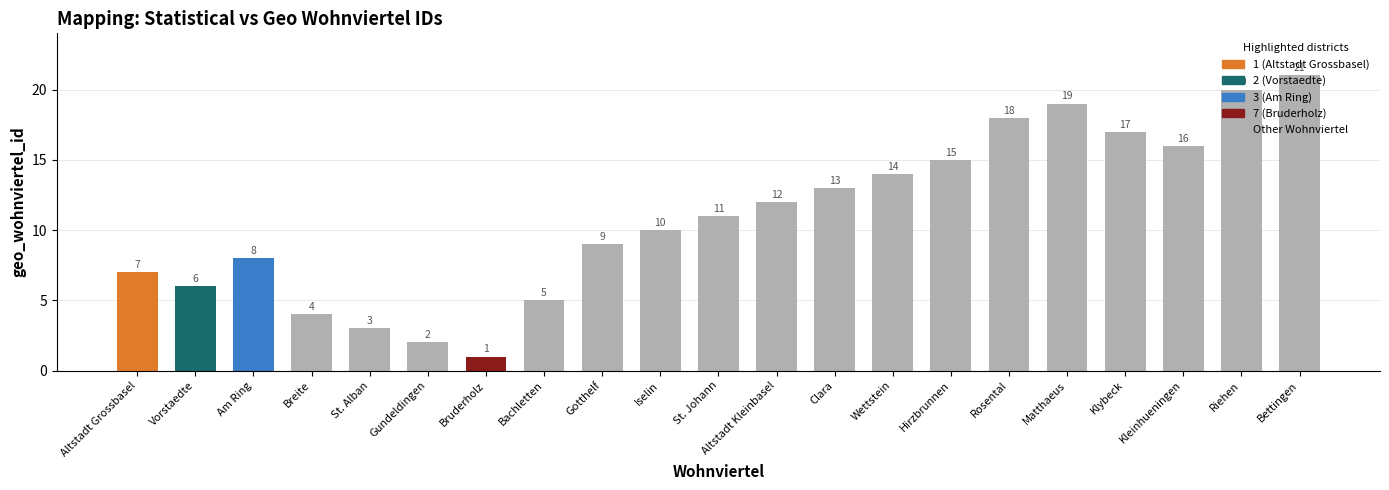

Reading left to right, what are all the values shown in this chart?

Altstadt Grossbasel=7	Vorstaedte=6	Am Ring=8	Breite=4	St. Alban=3	Gundeldingen=2	Bruderholz=1	Bachletten=5	Gotthelf=9	Iselin=10	St. Johann=11	Altstadt Kleinbasel=12	Clara=13	Wettstein=14	Hirzbrunnen=15	Rosental=18	Matthaeus=19	Klybeck=17	Kleinhueningen=16	Riehen=20	Bettingen=21